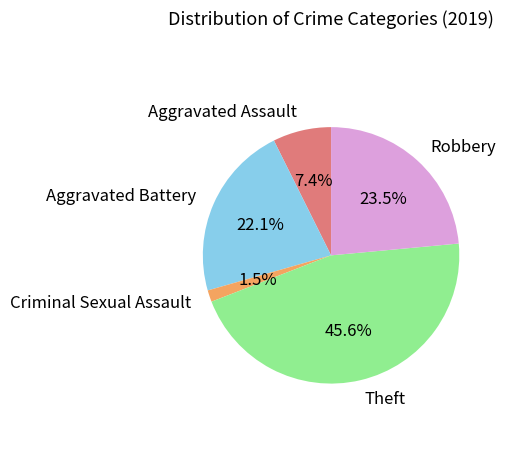

How many segments does this pie chart have?

5